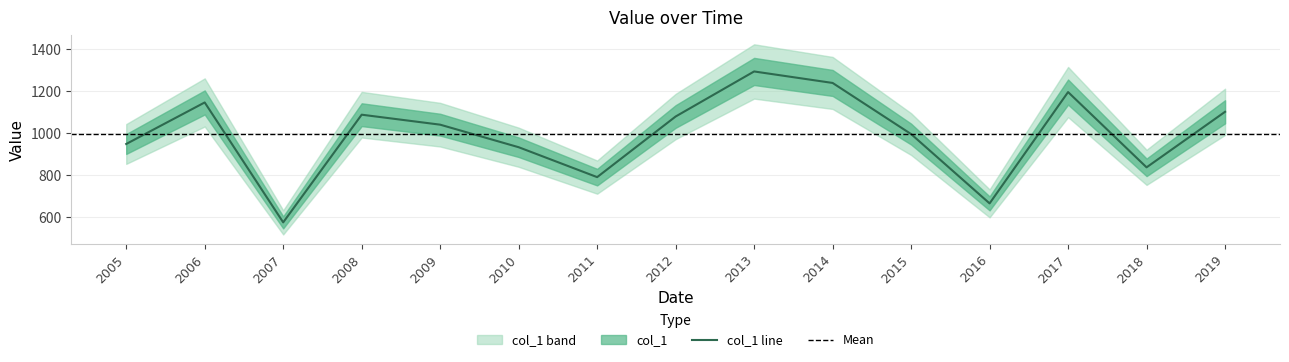

How many points are lower than both their immediate neighbors (excluding endpoints)?

4